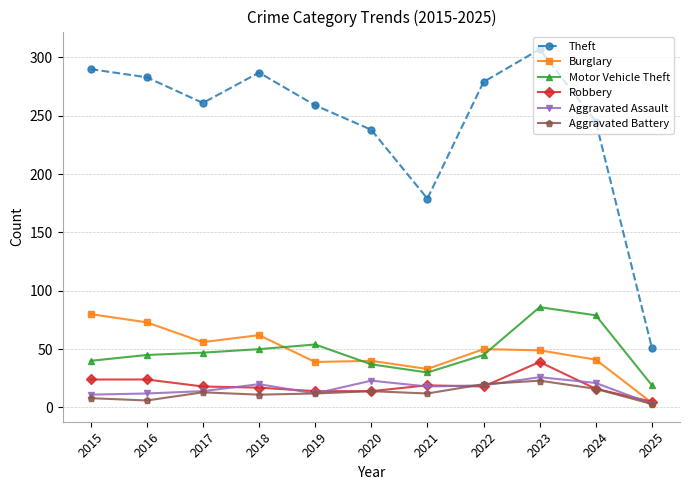

What is the maximum value for Burglary?

80